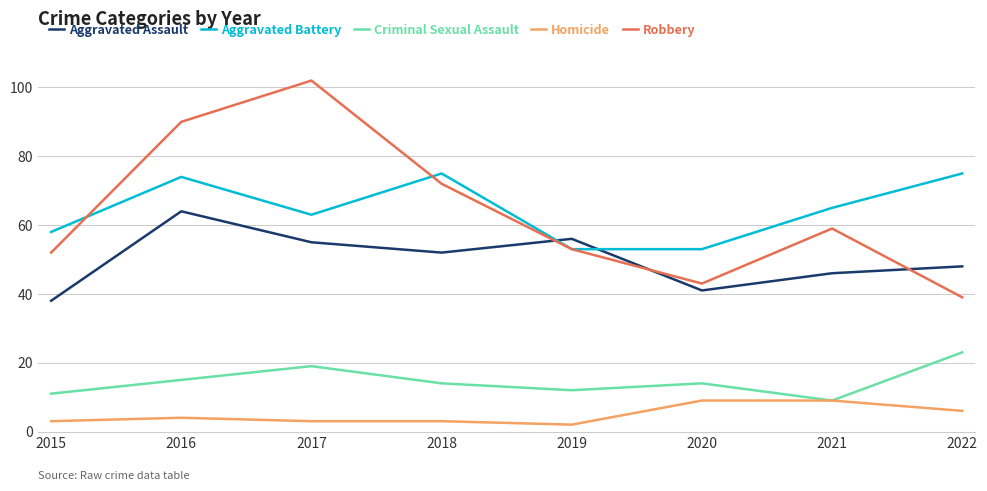

Does the chart have visible grid lines?

Yes